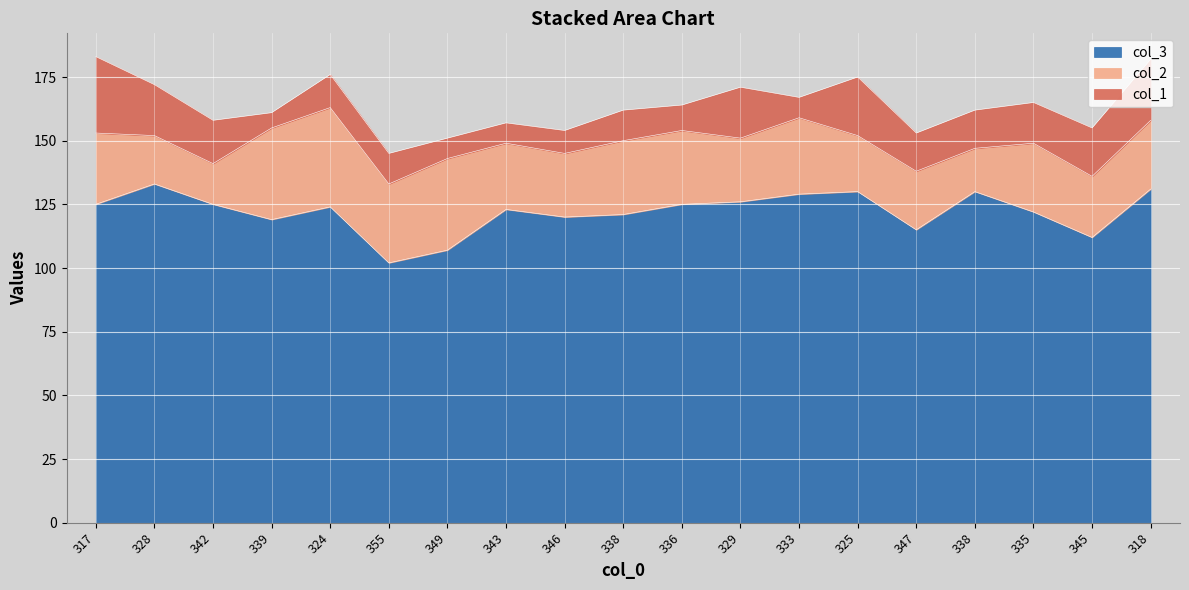

Where is col_3 nearest to the value 117?

339